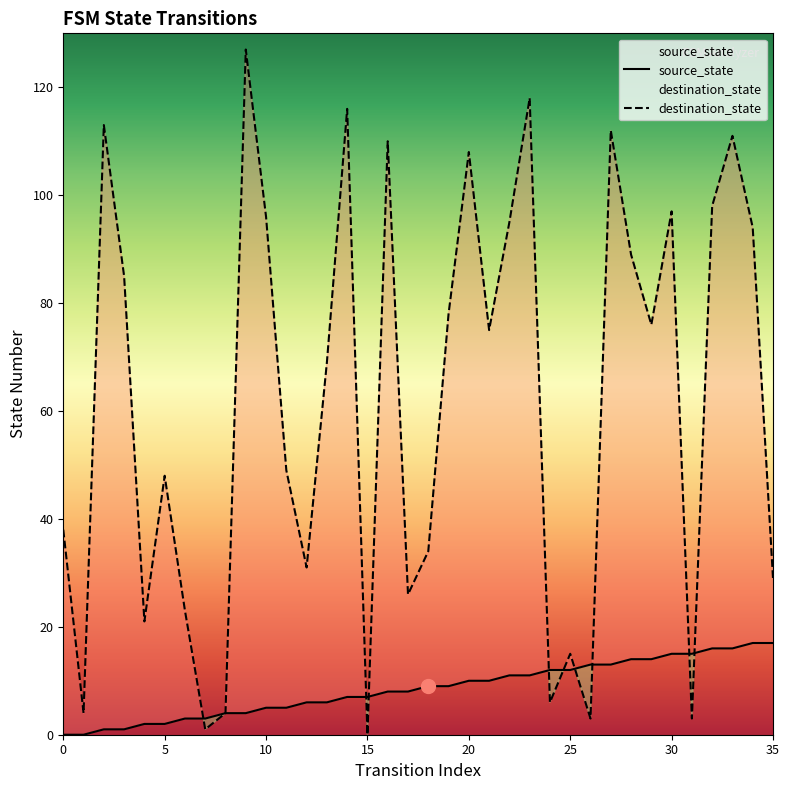

List the series in order of their overall mean, highest first.

destination_state, source_state